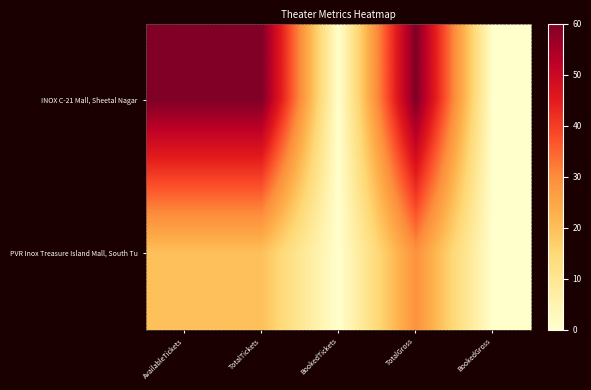

At which category is the sum across all series the highest?

TotalGross